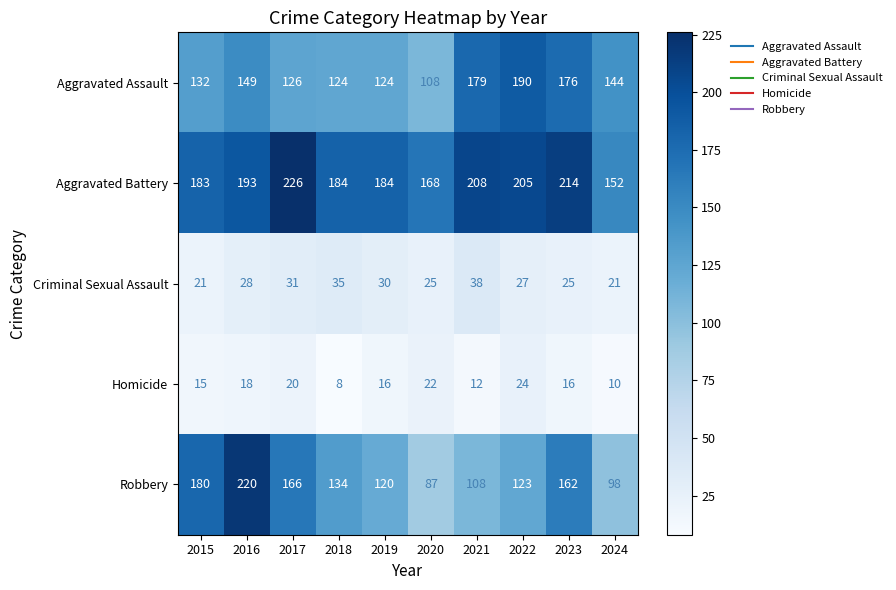

How many distinct data groups are displayed?

5